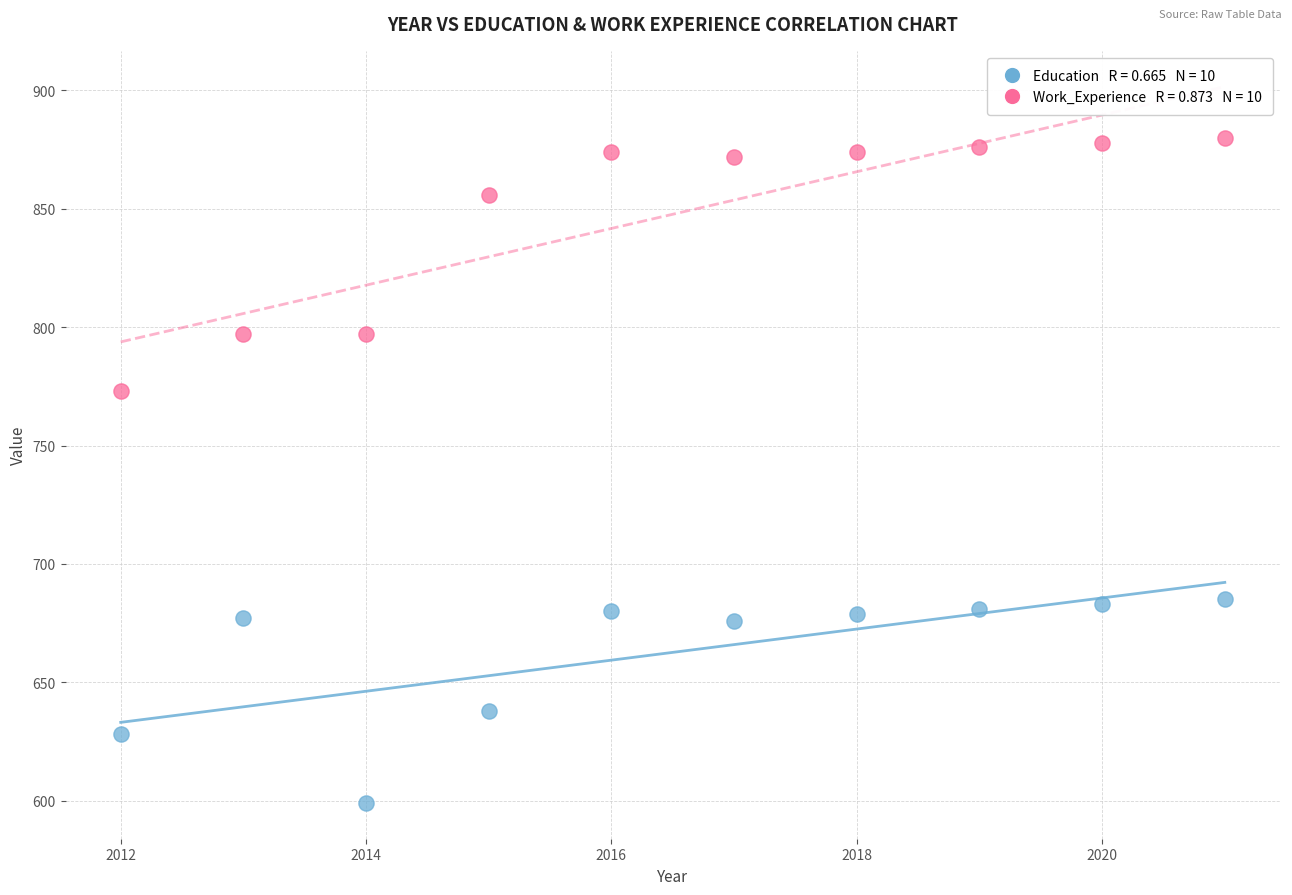

Across all data points, what is the range of Y values (max minus min)?

281